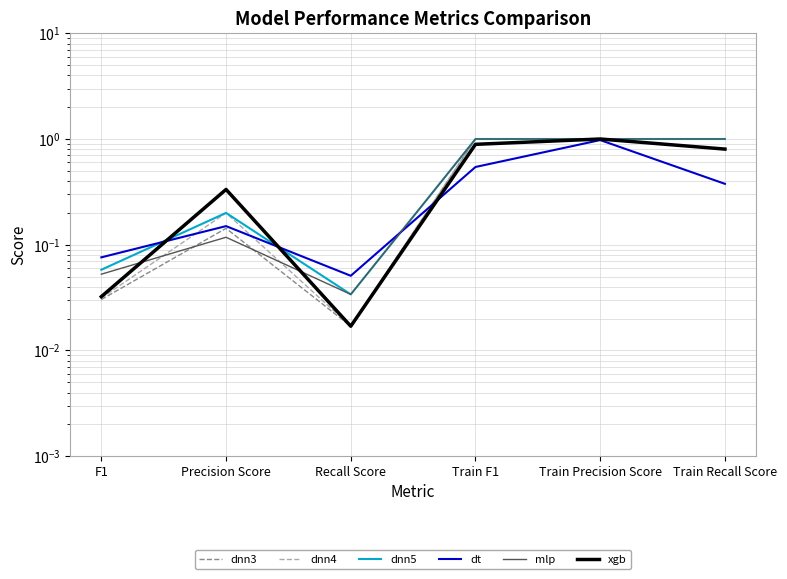

Does the chart have visible grid lines?

Yes